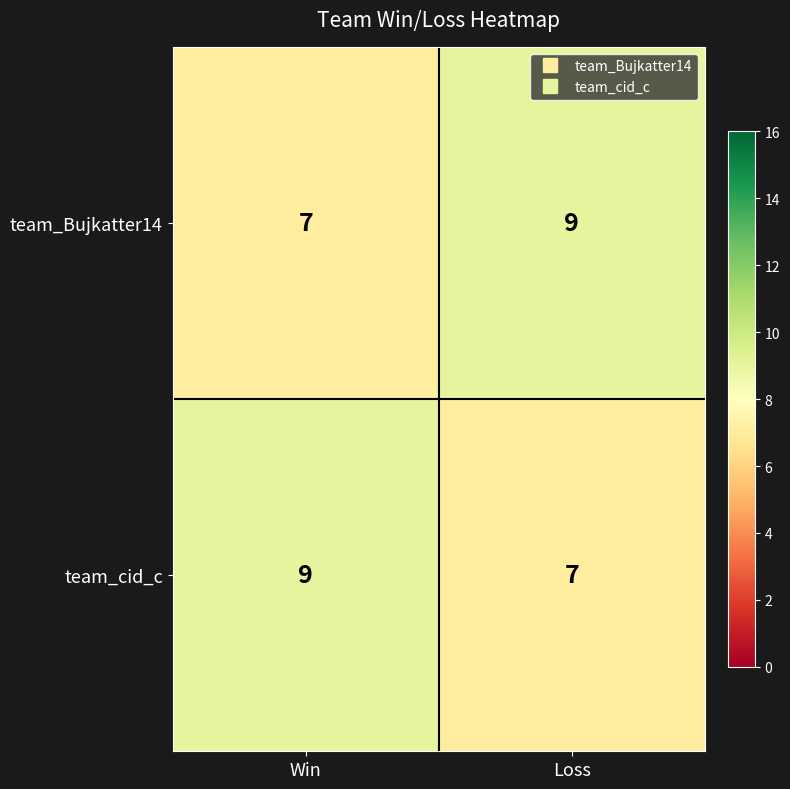

What is the difference between the highest and lowest values at Win?

2